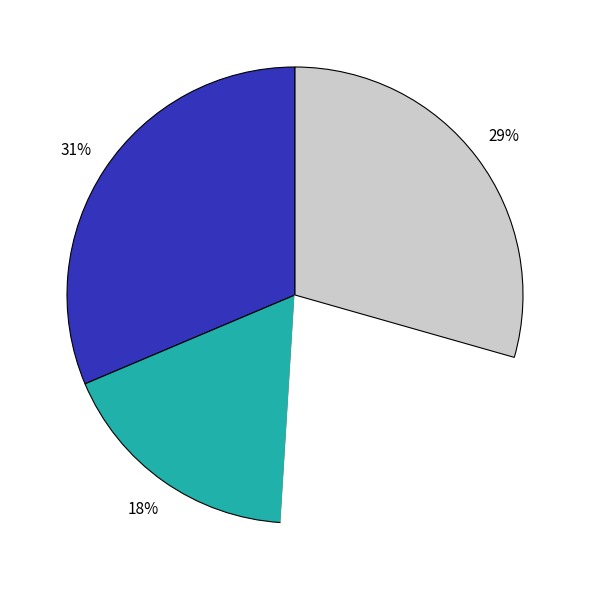

Count the number of slices in the pie.

4